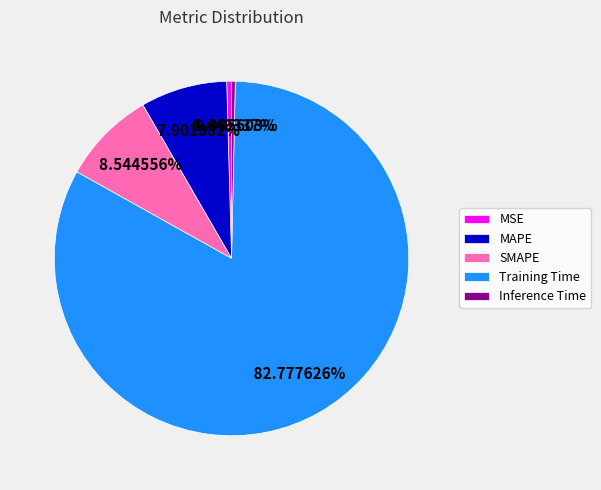

Which slice is the largest?

Training Time